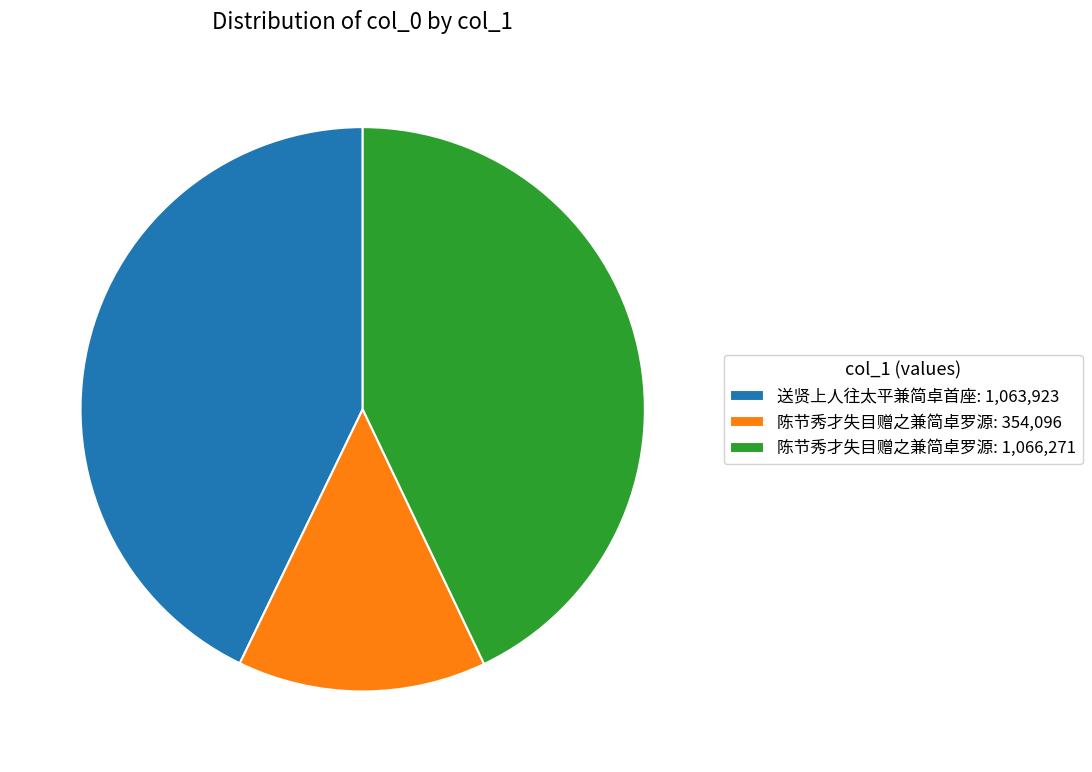

Which slice is the smallest?

陈节秀才失目赠之兼简卓罗源: 354,096